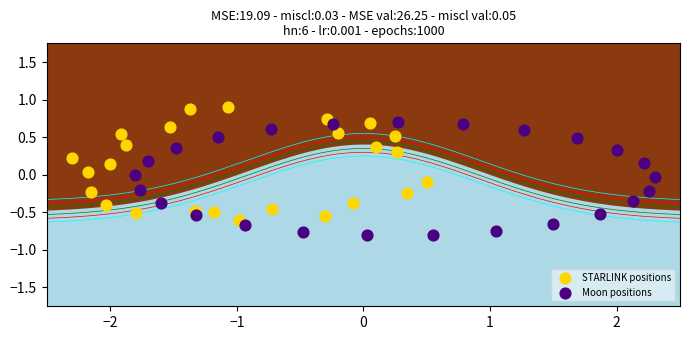

What are all the series names shown in the legend?

STARLINK positions, Moon positions